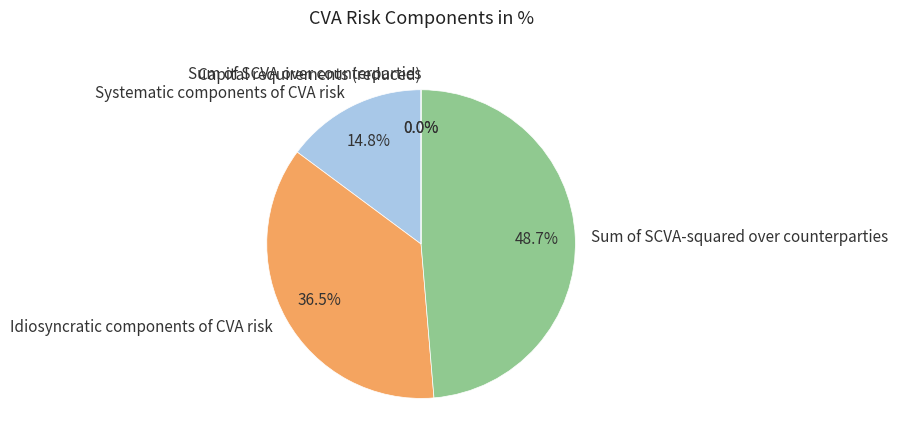

Does Capital requirements (reduced) represent more than half of the total?

No